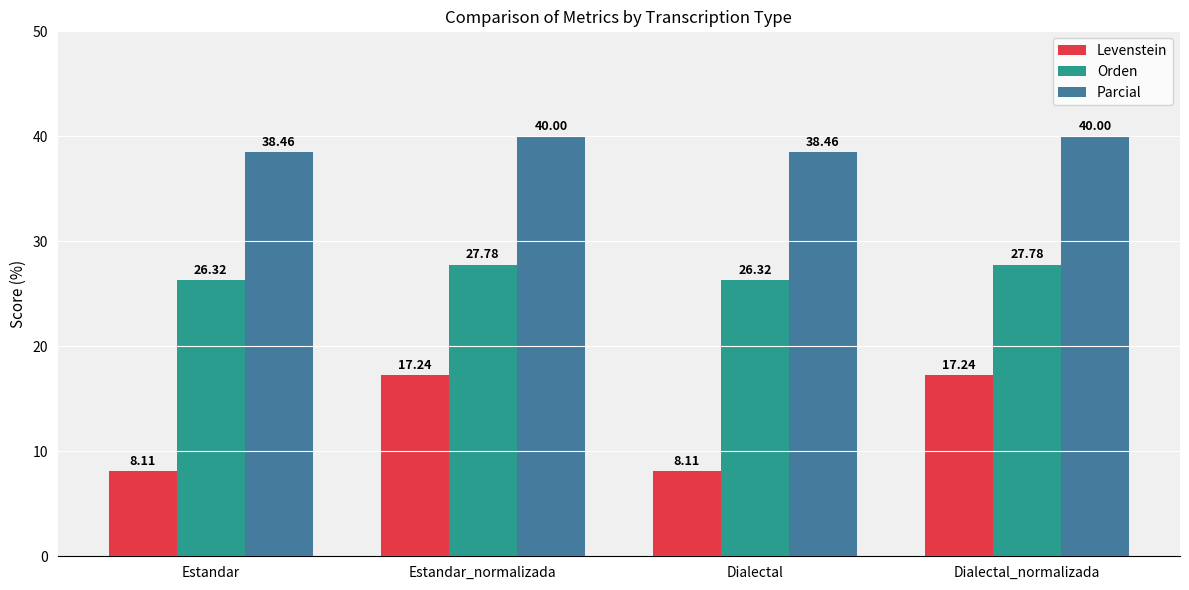

What is the value of the Orden bar at the 1st from the left?

26.3